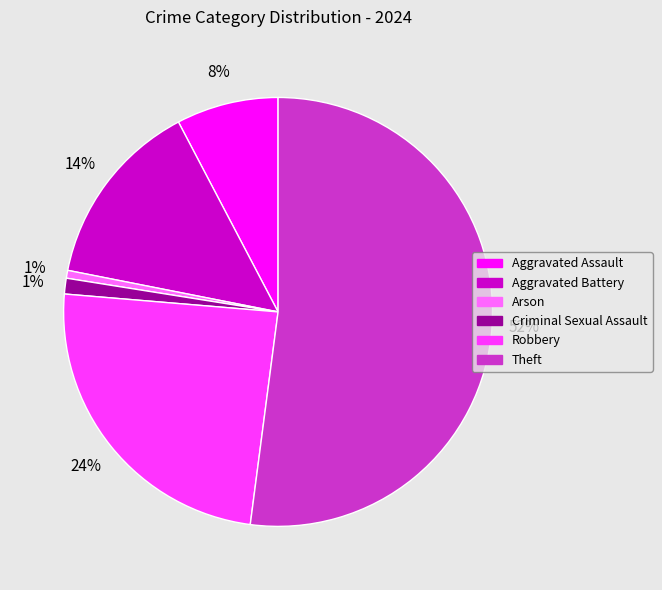

The Criminal Sexual Assault slice represents 11% of the pie. True or false?

False